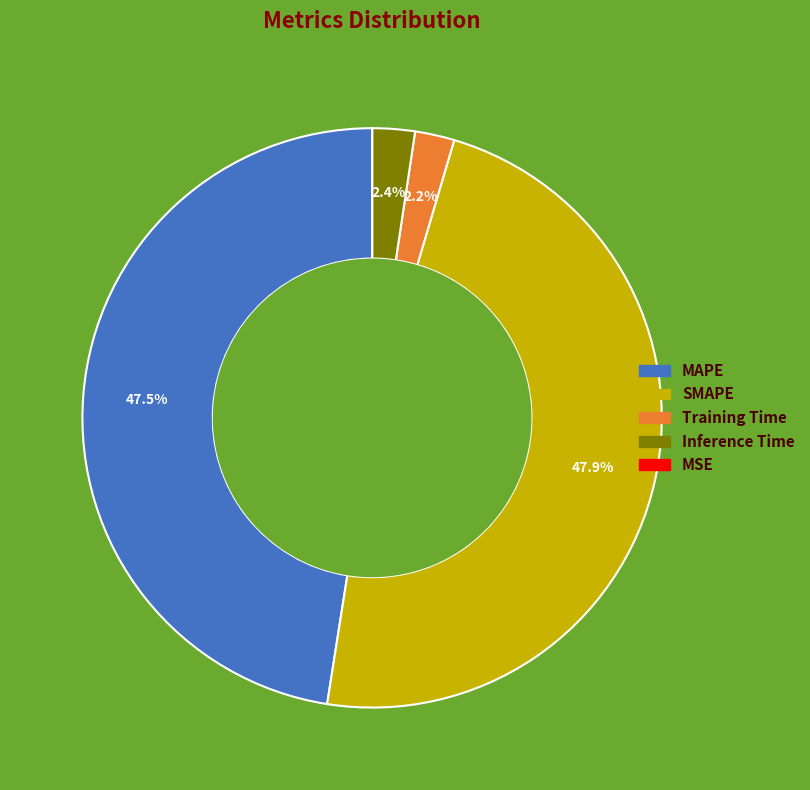

What percentage is NOT represented by Training Time?

97.8%